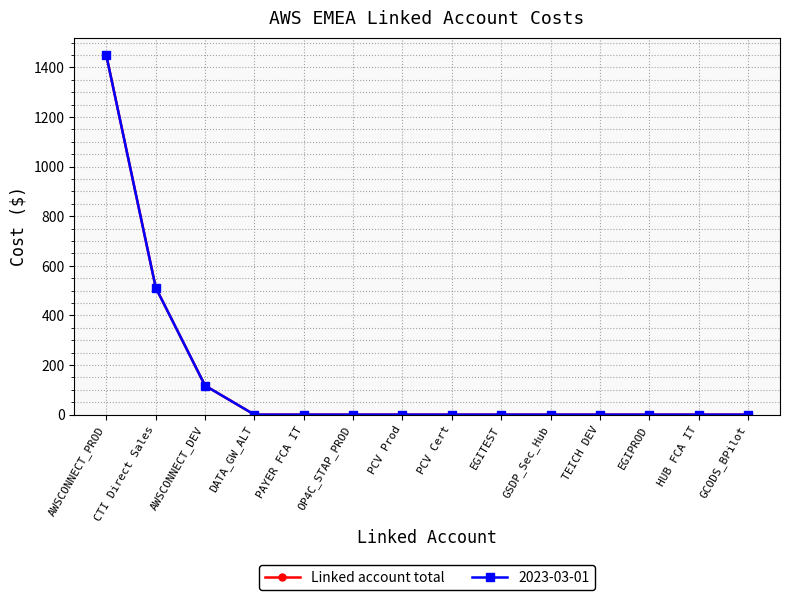

What is the maximum value shown in the chart?

1448.2